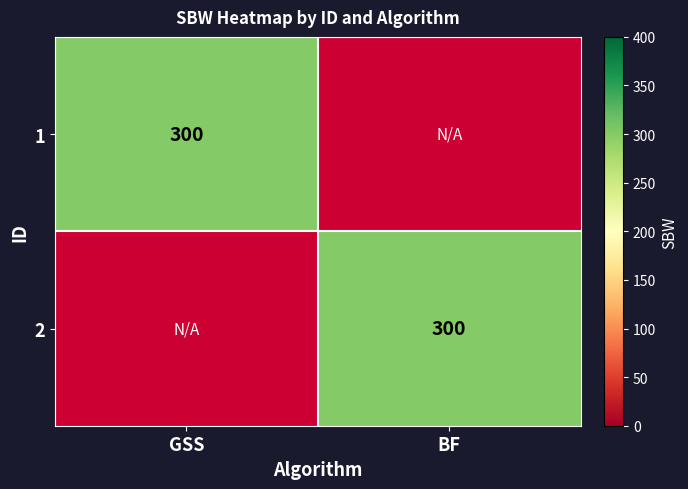

True or false: 2 has a value of 300 at 2.

True